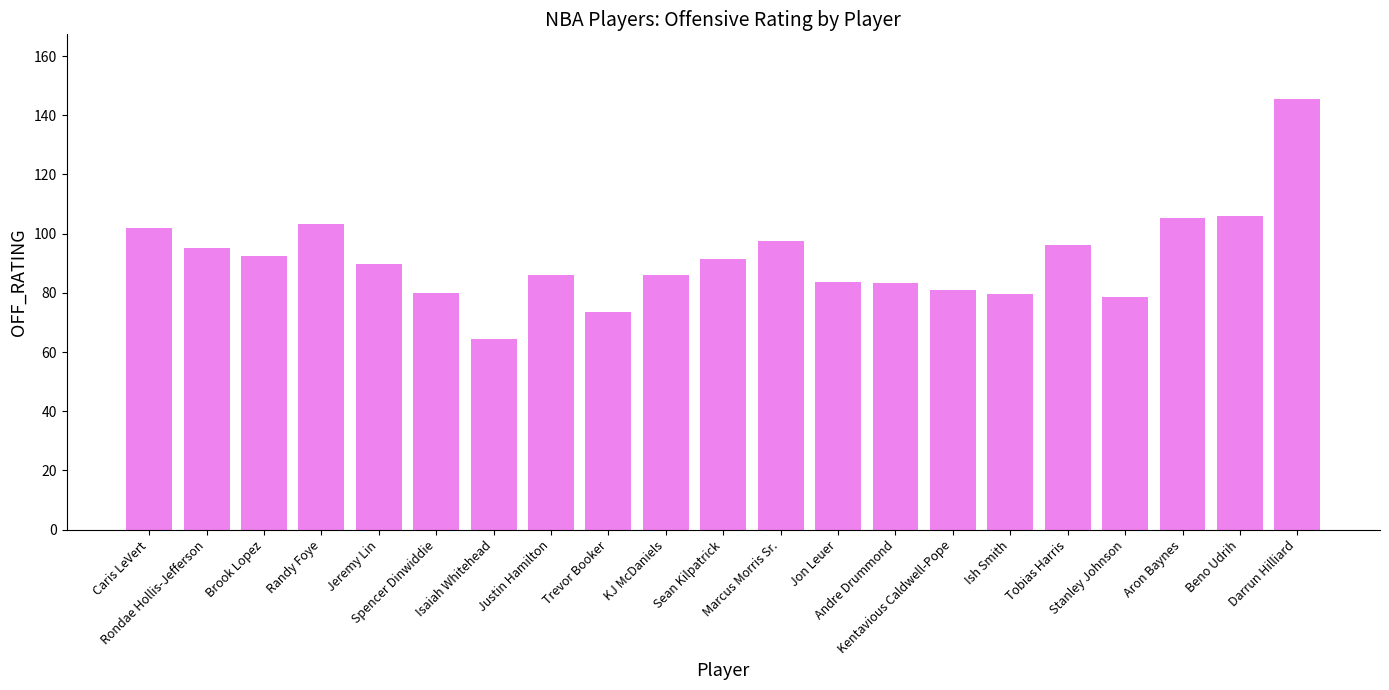

What is the greatest value displayed?

145.5